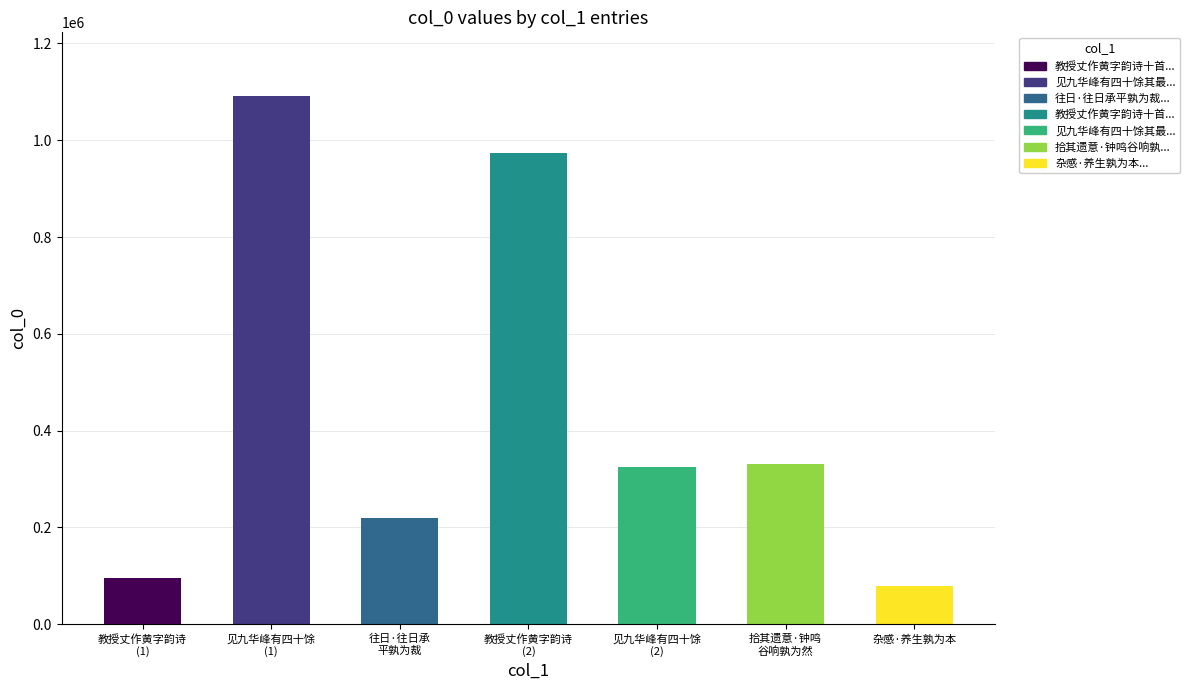

Reading right to left, transcribe all the data shown in this chart.

79339	331569	323922	973370	219874	1091756	96621